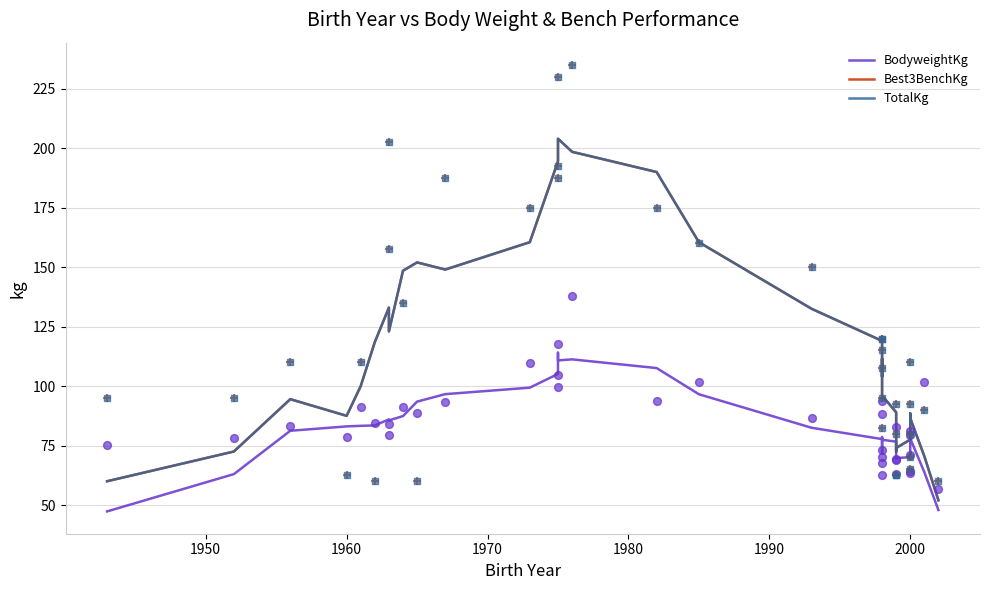

Which series contains the lowest Y value?

BodyweightKg